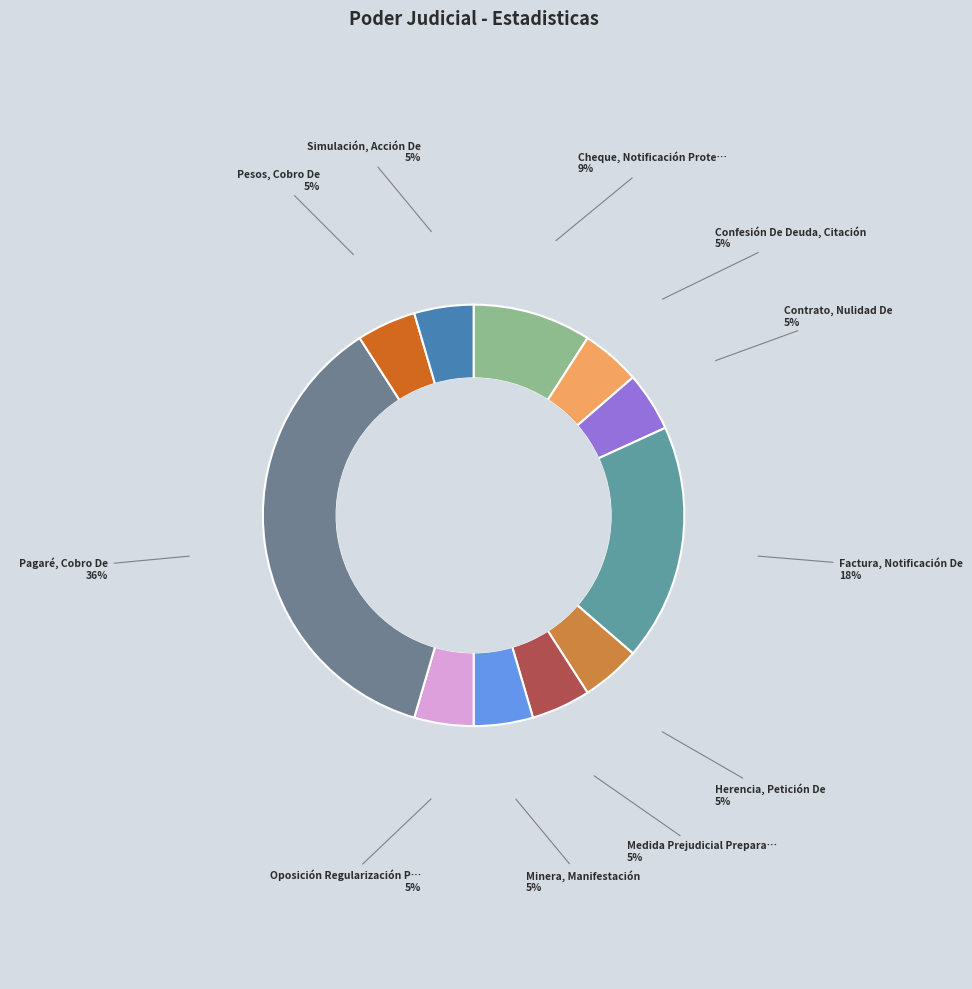

How many segments does this pie chart have?

11